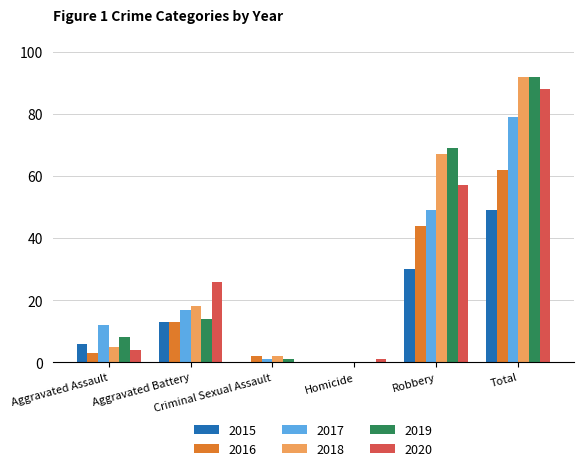

What is the sum of all 2017 values?

158